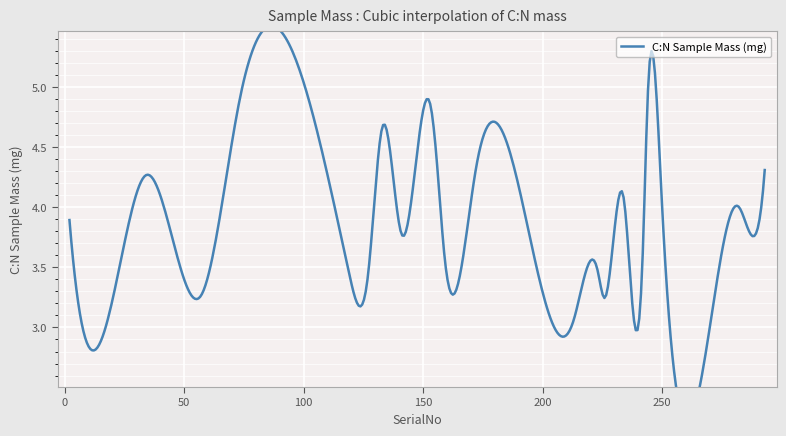

True or false: the data shows 2.3 at 234.

False